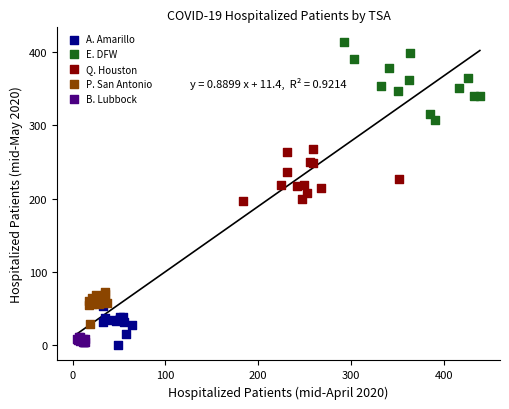

Which series has the widest spread of Y values?

E. DFW